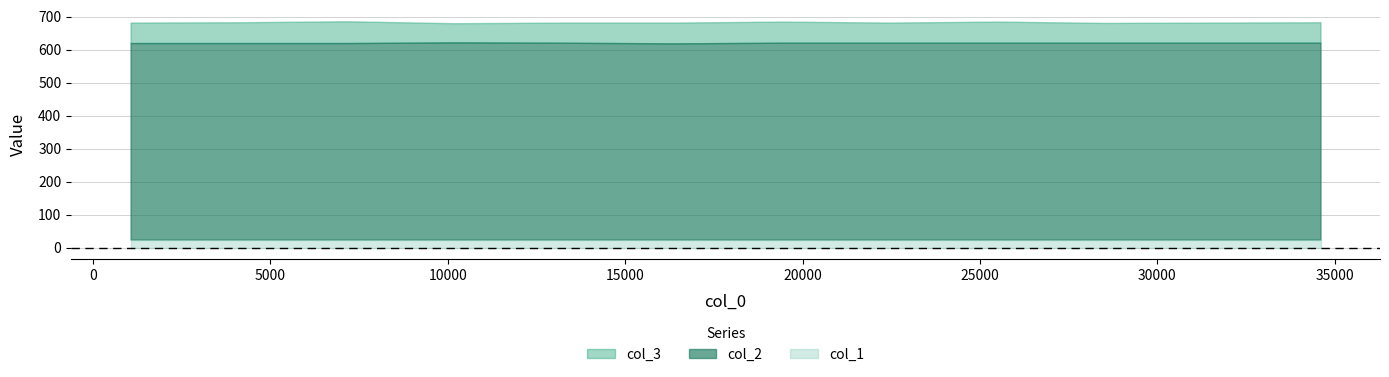

Does the chart have visible grid lines?

Yes